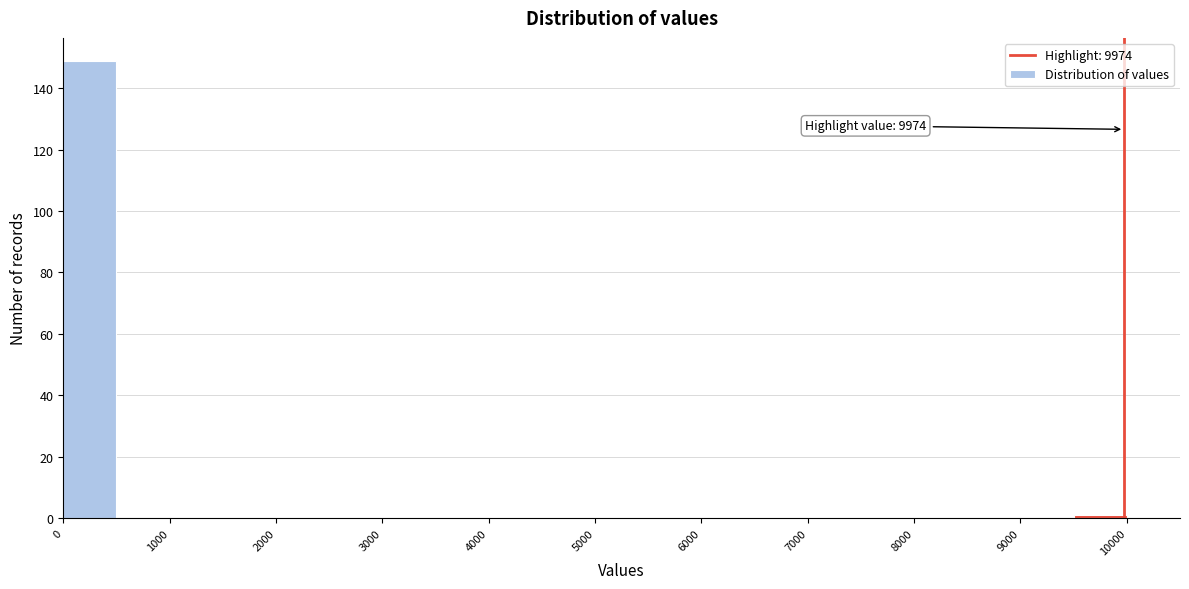

Which range on the x-axis has the tallest bar?

0 to 500